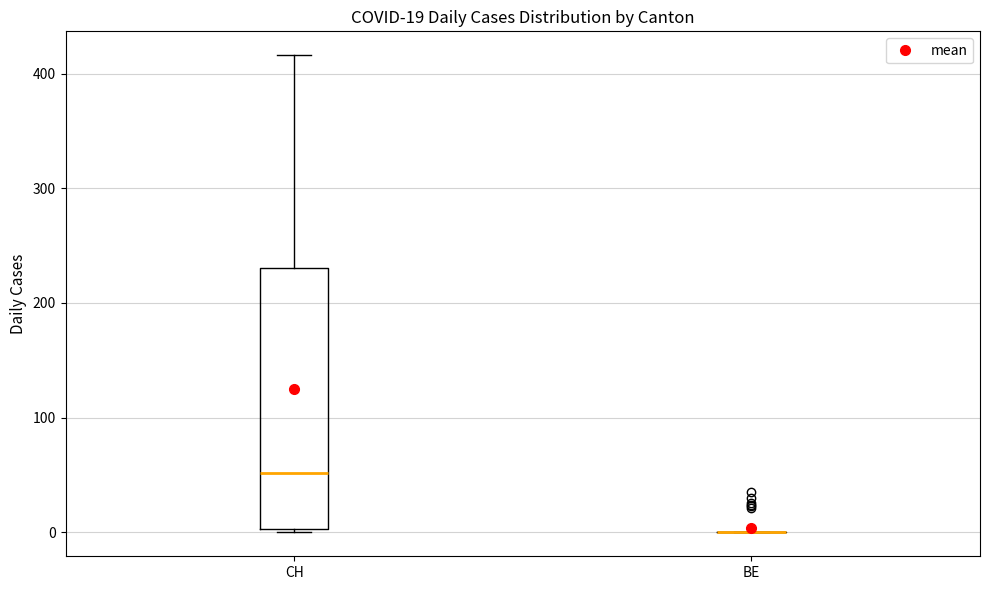

Which box is the tallest, from its lower edge to its upper edge?

CH